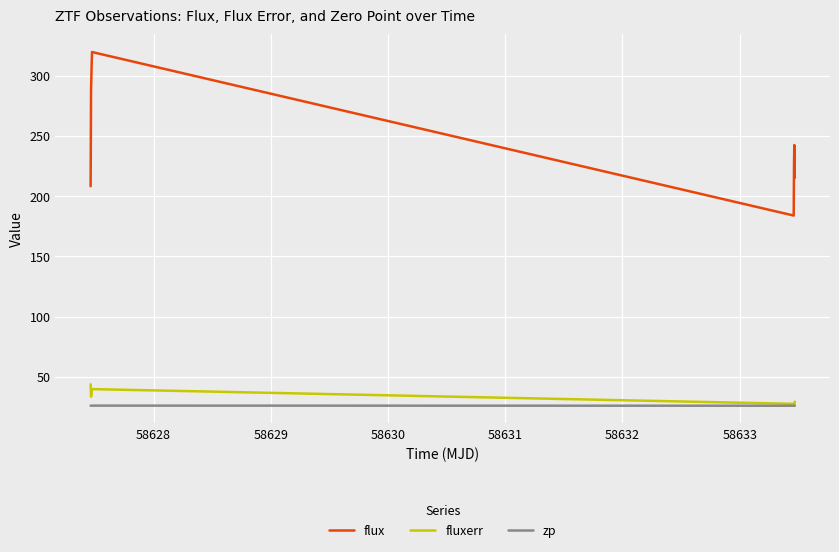

What is the minimum value for zp?

25.9